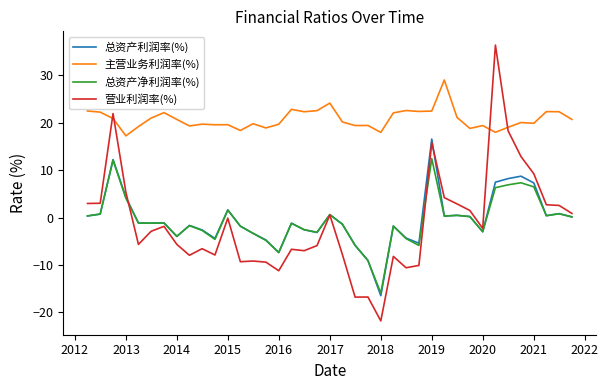

Rank the series by their maximum value, from highest to lowest.

营业利润率(%), 主营业务利润率(%), 总资产利润率(%), 总资产净利润率(%)